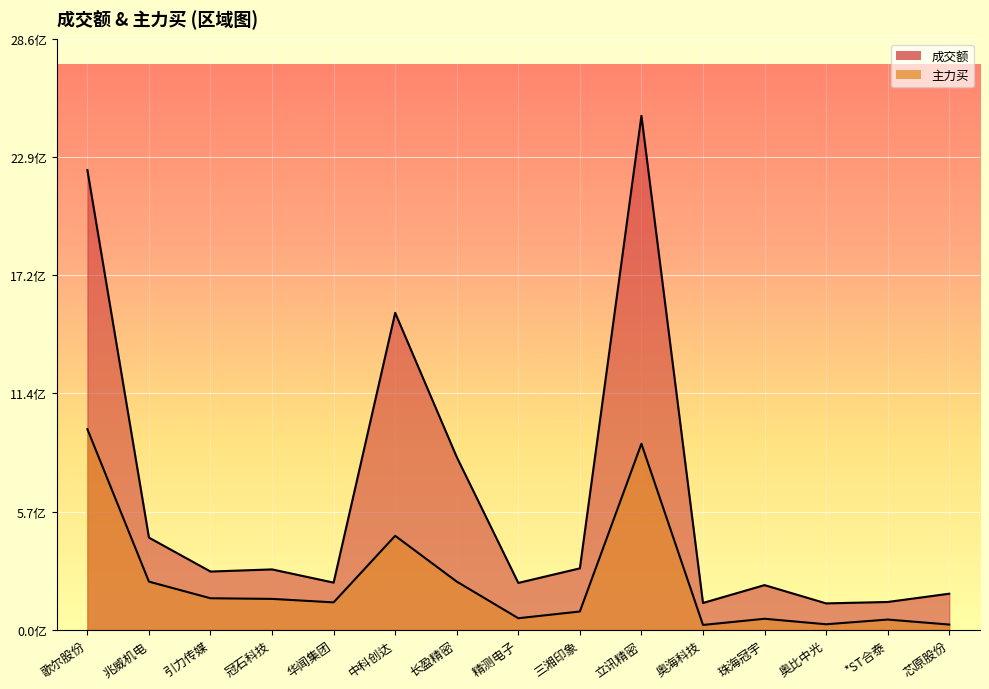

Is the value of 成交额 at 华闻集团 greater than the value of 主力买 at 歌尔股份?

No